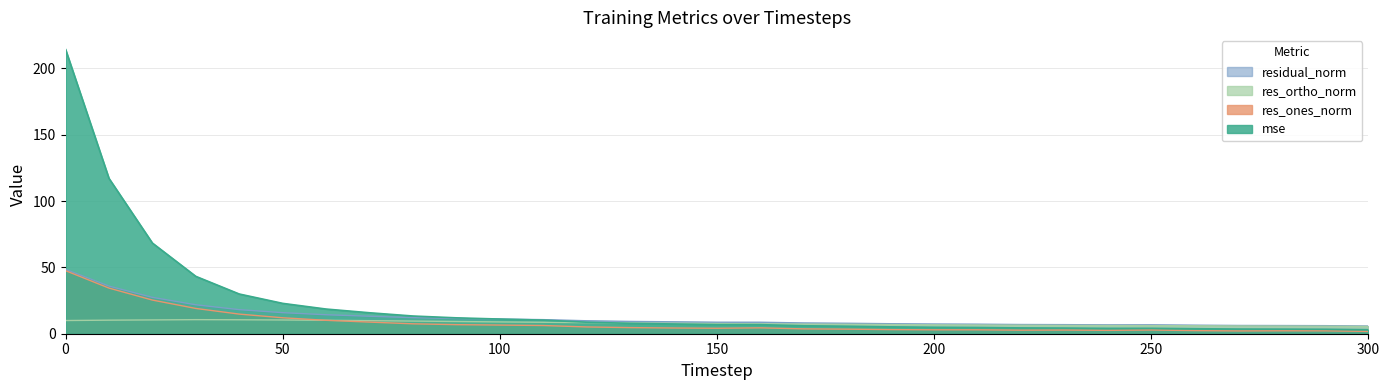

How many lines are shown in the chart?

4